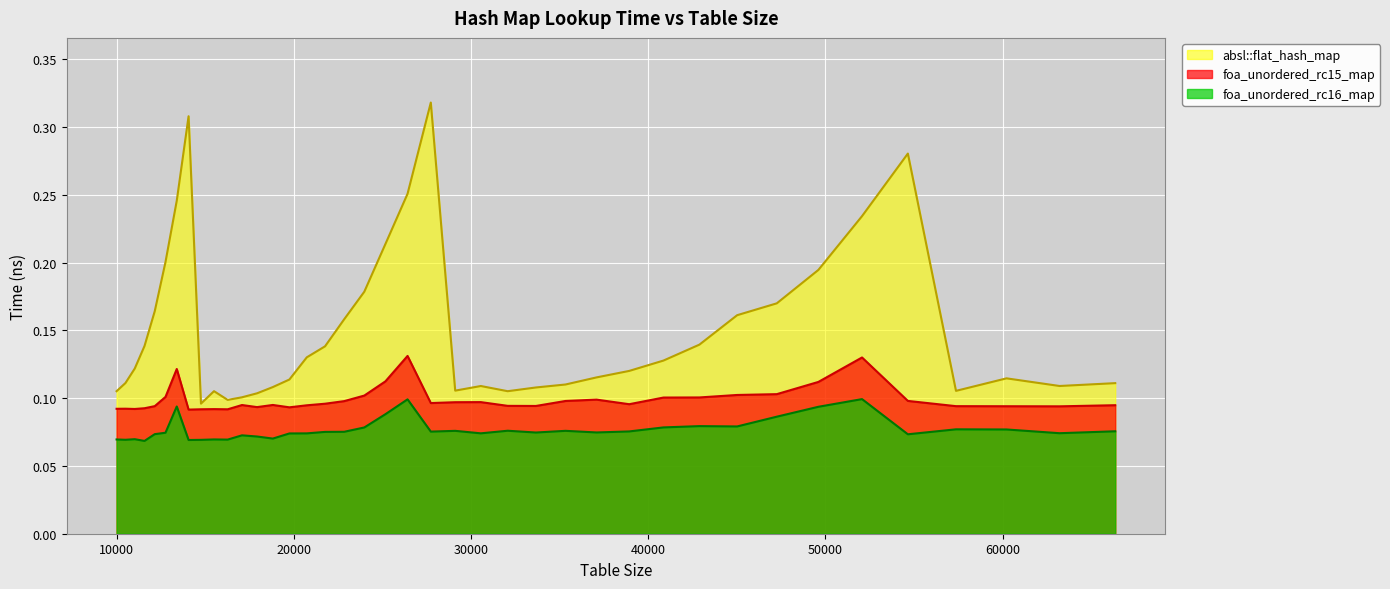

Reading right to left, extract all data points from this chart.

foa_unordered_rc16_map: 66358=0.1	63216=0.1	60223=0.1	57372=0.1	54656=0.1	52069=0.1	49605=0.1	47258=0.1	45022=0.1	42892=0.1	40863=0.1	38930=0.1	37089=0.1	35335=0.1	33664=0.1	32072=0.1	30555=0.1	29110=0.1	27733=0.1	26421=0.1	25171=0.1	23980=0.1	22845=0.1	21764=0.1	20734=0.1	19753=0.1	18818=0.1	17927=0.1	17078=0.1	16269=0.1	15498=0.1	14763=0.1	14063=0.1	13396=0.1	12760=0.1	12154=0.1	11576=0.1	11025=0.1	10500=0.1	10000=0.1
foa_unordered_rc15_map: 66358=0.1	63216=0.1	60223=0.1	57372=0.1	54656=0.1	52069=0.1	49605=0.1	47258=0.1	45022=0.1	42892=0.1	40863=0.1	38930=0.1	37089=0.1	35335=0.1	33664=0.1	32072=0.1	30555=0.1	29110=0.1	27733=0.1	26421=0.1	25171=0.1	23980=0.1	22845=0.1	21764=0.1	20734=0.1	19753=0.1	18818=0.1	17927=0.1	17078=0.1	16269=0.1	15498=0.1	14763=0.1	14063=0.1	13396=0.1	12760=0.1	12154=0.1	11576=0.1	11025=0.1	10500=0.1	10000=0.1
absl::flat_hash_map: 66358=0.1	63216=0.1	60223=0.1	57372=0.1	54656=0.3	52069=0.2	49605=0.2	47258=0.2	45022=0.2	42892=0.1	40863=0.1	38930=0.1	37089=0.1	35335=0.1	33664=0.1	32072=0.1	30555=0.1	29110=0.1	27733=0.3	26421=0.3	25171=0.2	23980=0.2	22845=0.2	21764=0.1	20734=0.1	19753=0.1	18818=0.1	17927=0.1	17078=0.1	16269=0.1	15498=0.1	14763=0.1	14063=0.3	13396=0.2	12760=0.2	12154=0.2	11576=0.1	11025=0.1	10500=0.1	10000=0.1